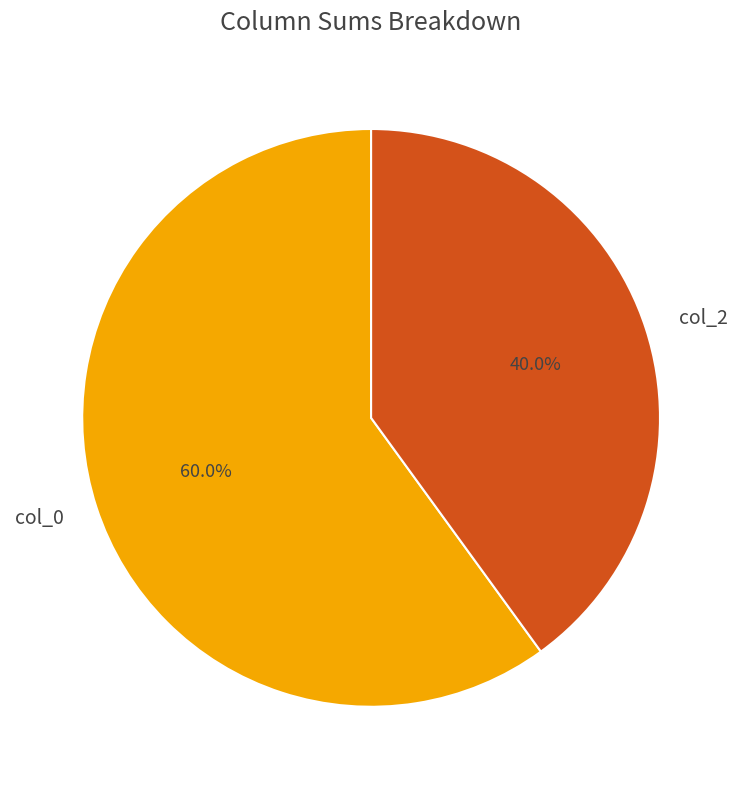

Is the sum of col_2 and col_0 greater than half?

Yes